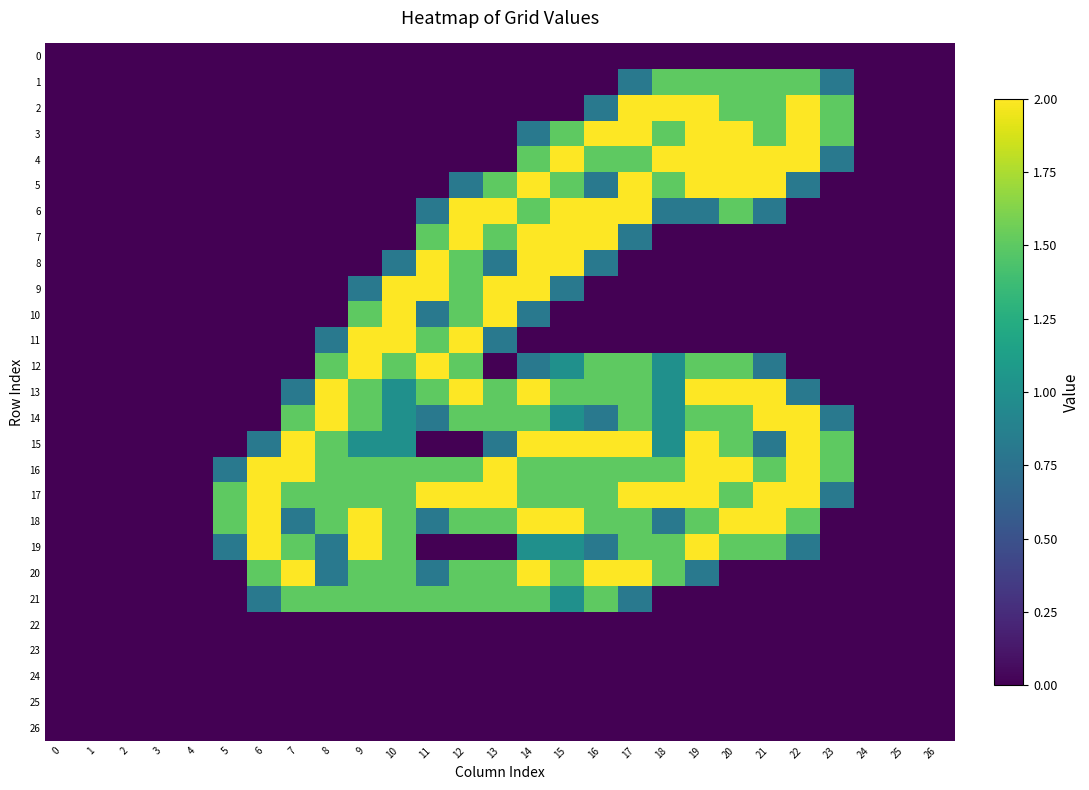

Which has a higher value, 14 or 22?

14